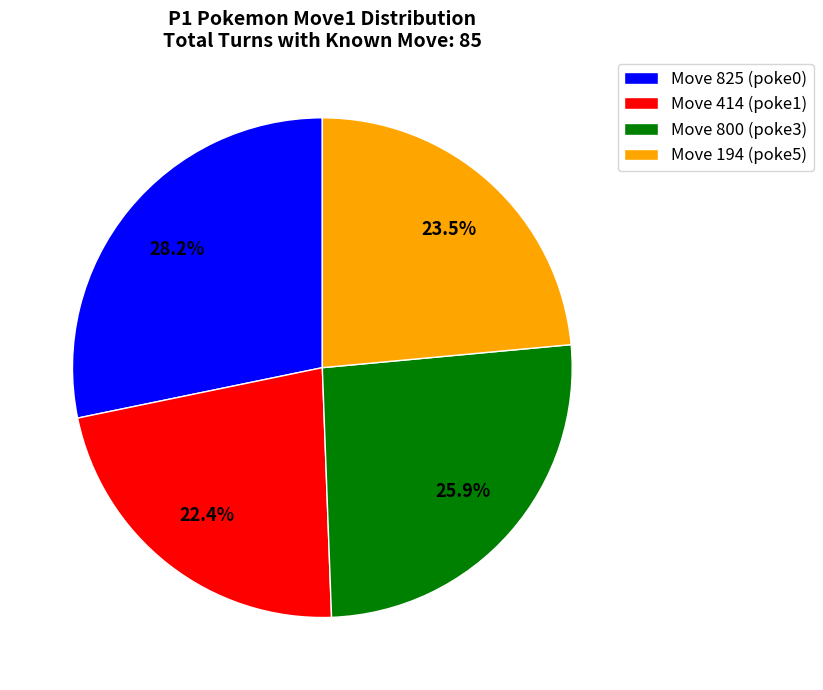

What is the largest slice in the pie chart?

Move 825 (poke0)